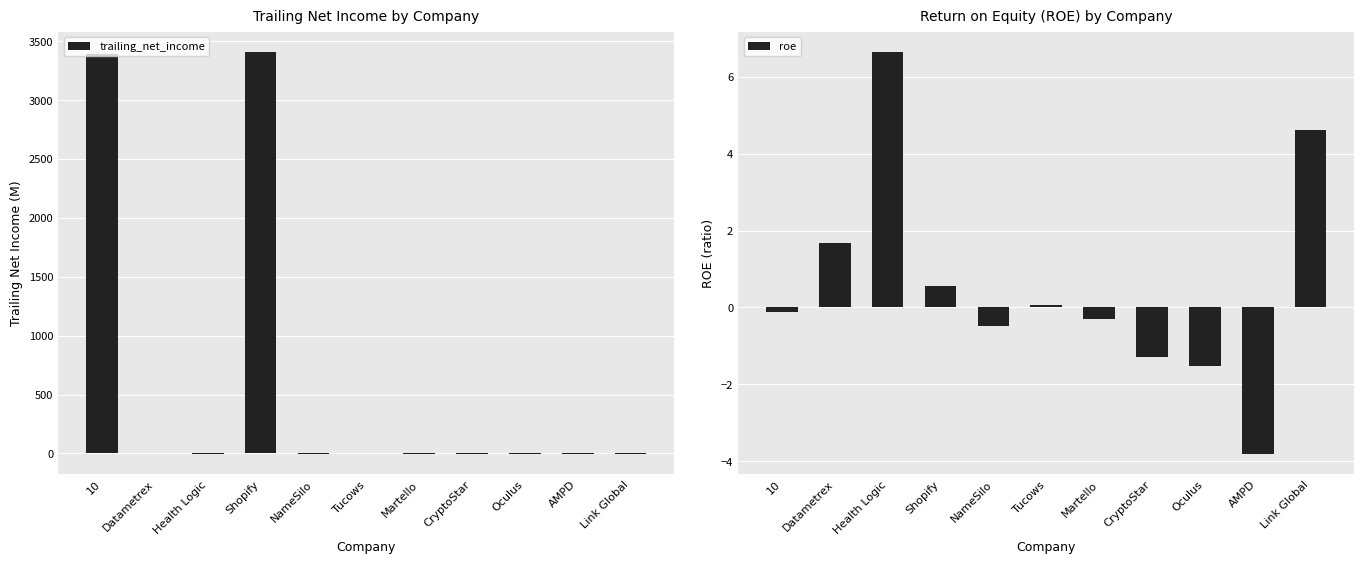

At Martello, list the series in order from smallest to largest.

trailing_net_income, roe